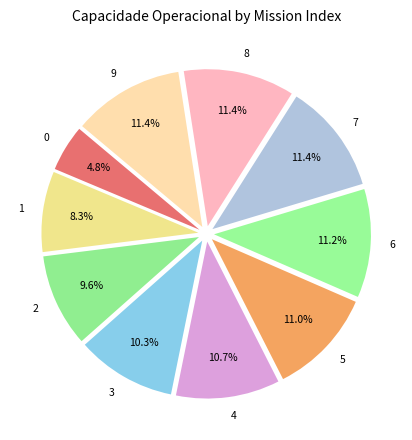

Count the number of slices in the pie.

10